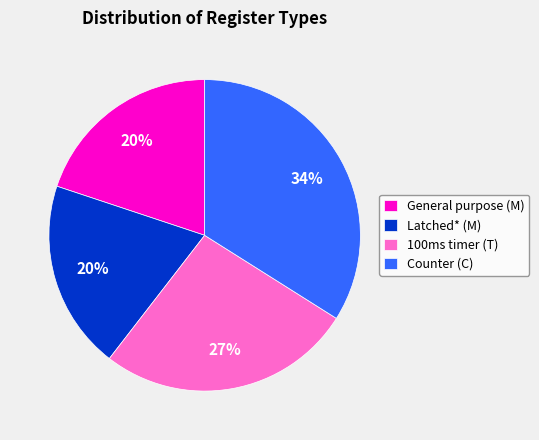

Is the sum of Counter (C) and Latched* (M) greater than half?

Yes